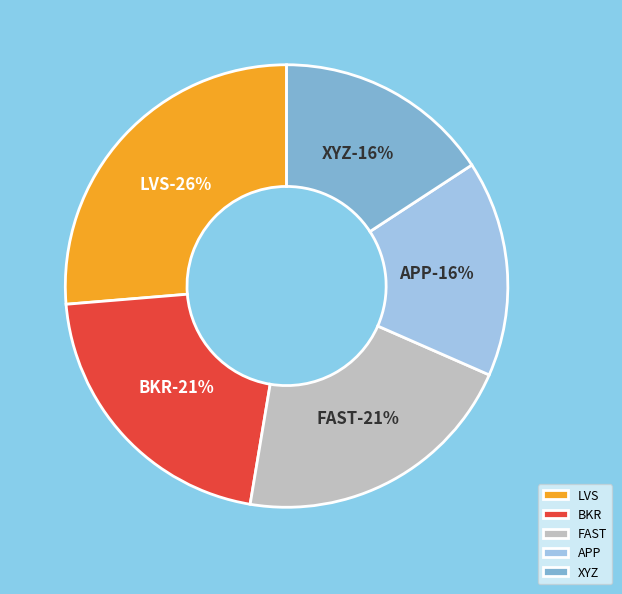

To the nearest percent, what is the difference between the BKR and LVS slice percentages?

5%